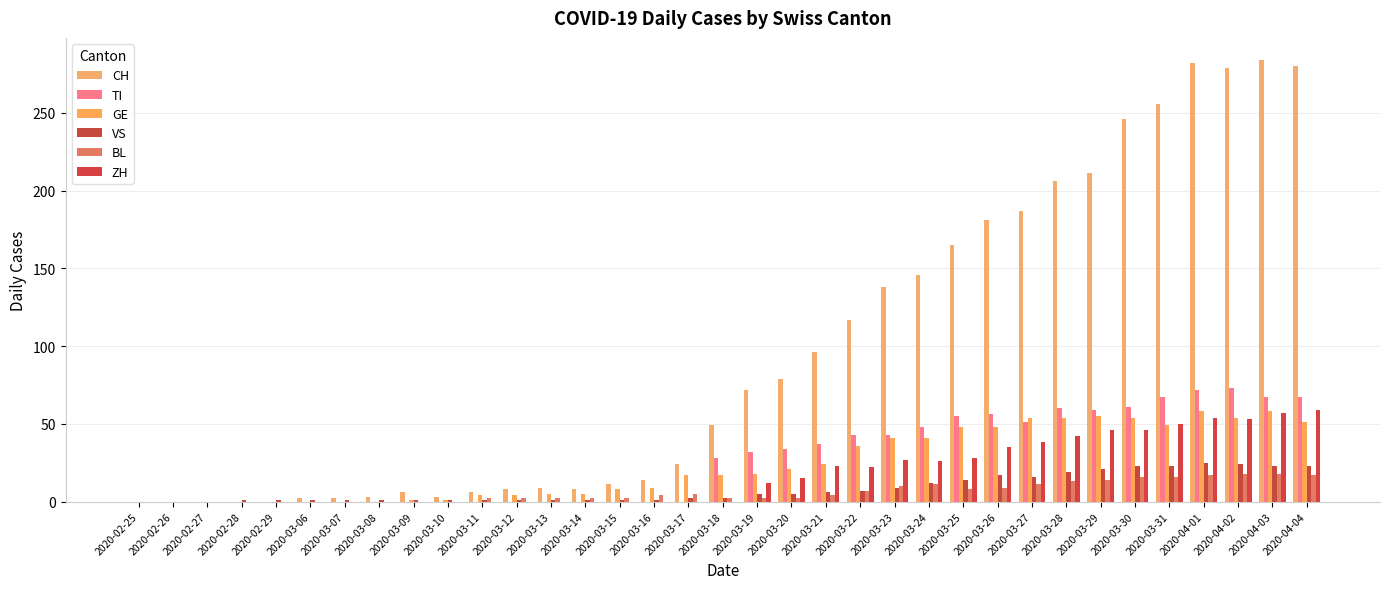

Reading left to right, extract all data points from this chart.

CH: 0	0	0	0	0	2	2	3	6	3	6	8	9	8	11	14	24	49	72	79	96	117	138	146	165	181	187	206	211	246	256	282	279	284	280
TI: 0	0	0	0	0	0	0	0	0	0	0	0	0	0	0	0	0	28	32	34	37	43	43	48	55	56	51	60	59	61	67	72	73	67	67
GE: 0	0	0	0	0	0	0	0	1	1	4	4	5	5	8	9	17	17	18	21	24	36	41	41	48	48	54	54	55	54	49	58	54	58	51
VS: 0	0	0	1	1	1	1	1	1	1	1	1	1	1	1	1	2	2	5	5	6	7	9	12	14	17	16	19	21	23	23	25	24	23	23
BL: 0	0	0	0	0	0	0	0	0	0	2	2	2	2	2	4	5	2	2	2	4	7	10	11	8	9	11	13	14	16	16	17	18	18	17
ZH: 0	0	0	0	0	0	0	0	0	0	0	0	0	0	0	0	0	0	12	15	23	22	27	26	28	35	38	42	46	46	50	54	53	57	59